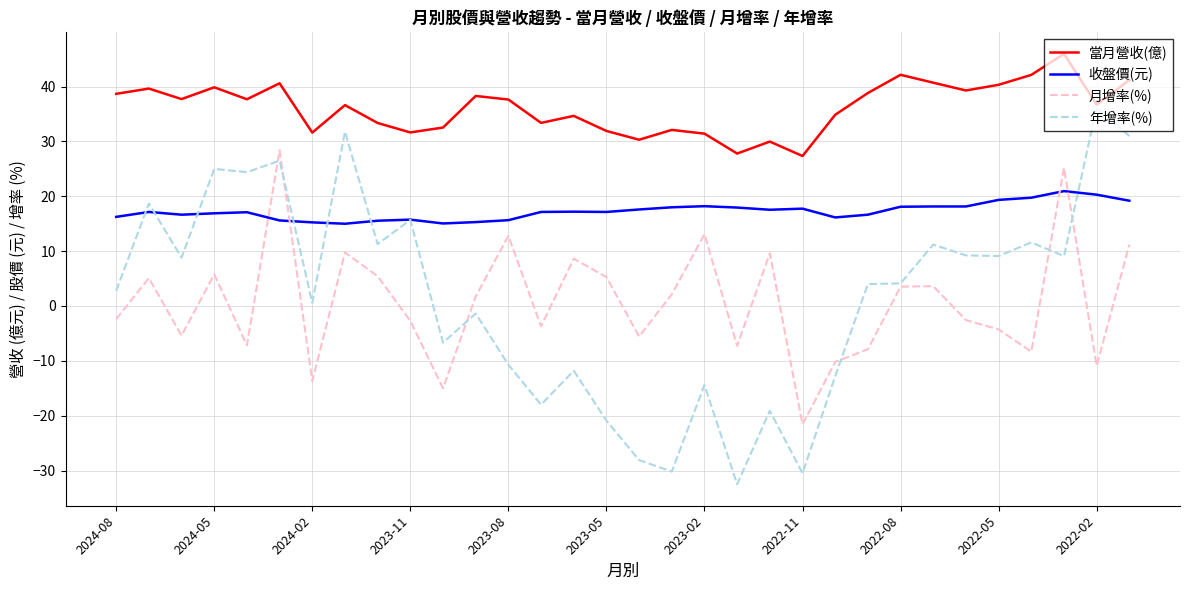

Which series has the largest range (max minus min)?

年增率(%)